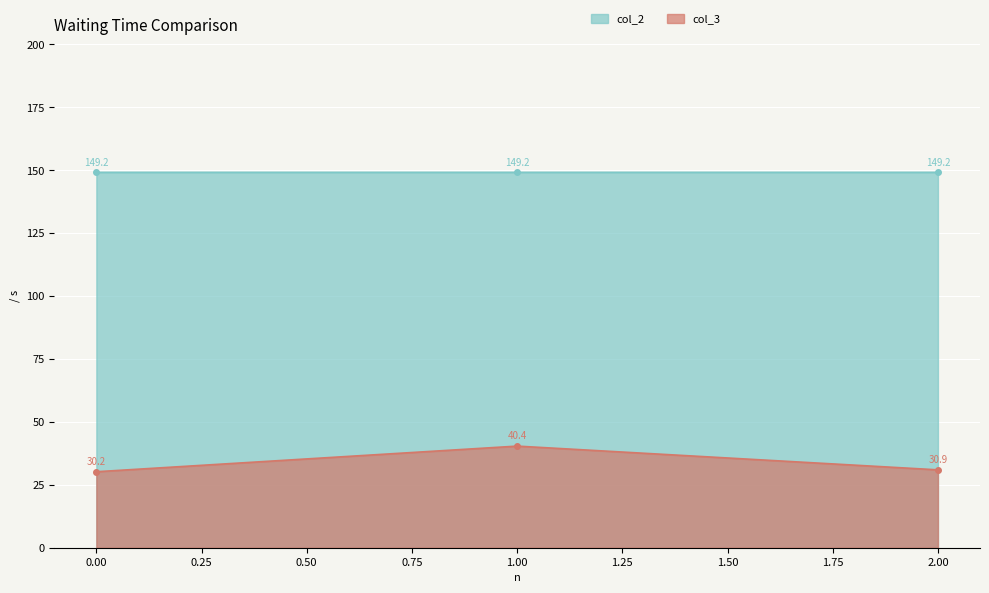

Between 0.00 and 2.00, which series saw the biggest shift?

col_3